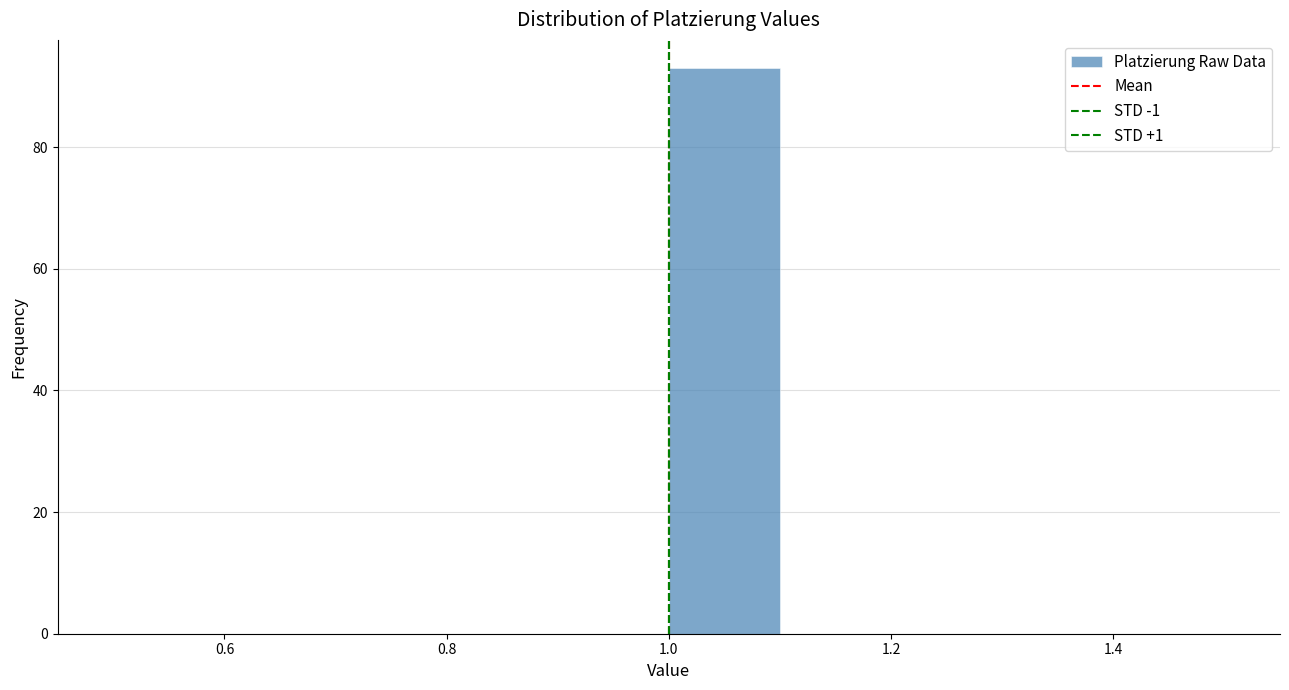

Reading left to right, list every bar in this chart as the range it spans on the x-axis followed by its height. The values are not printed on the chart, so give them approximately, as read against the axis.

0.5 to 0.6: 0
0.6 to 0.7: 0
0.7 to 0.8: 0
0.8 to 0.9: 0
0.9 to 1.0: 0
1.0 to 1.1: 94
1.1 to 1.2: 0
1.2 to 1.3: 0
1.3 to 1.4: 0
1.4 to 1.5: 0